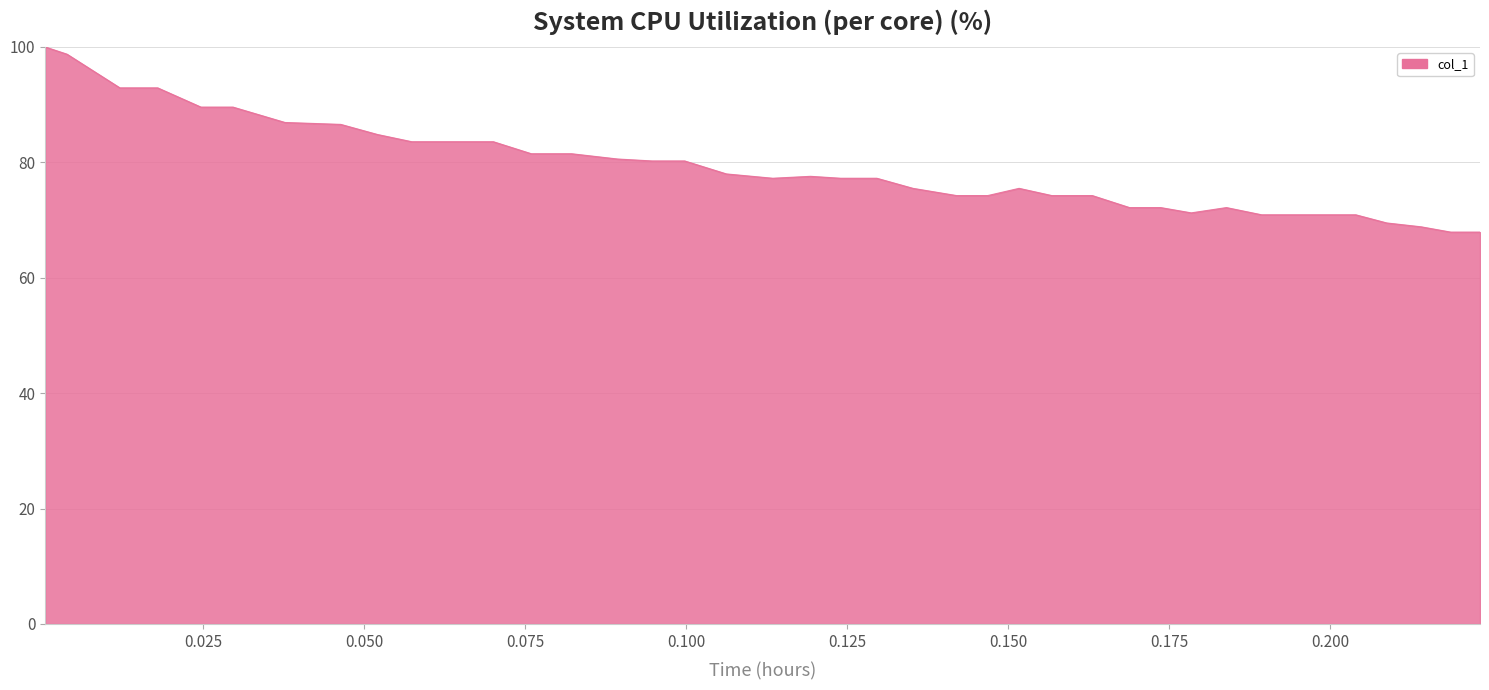

What is the smallest value displayed?

67.9